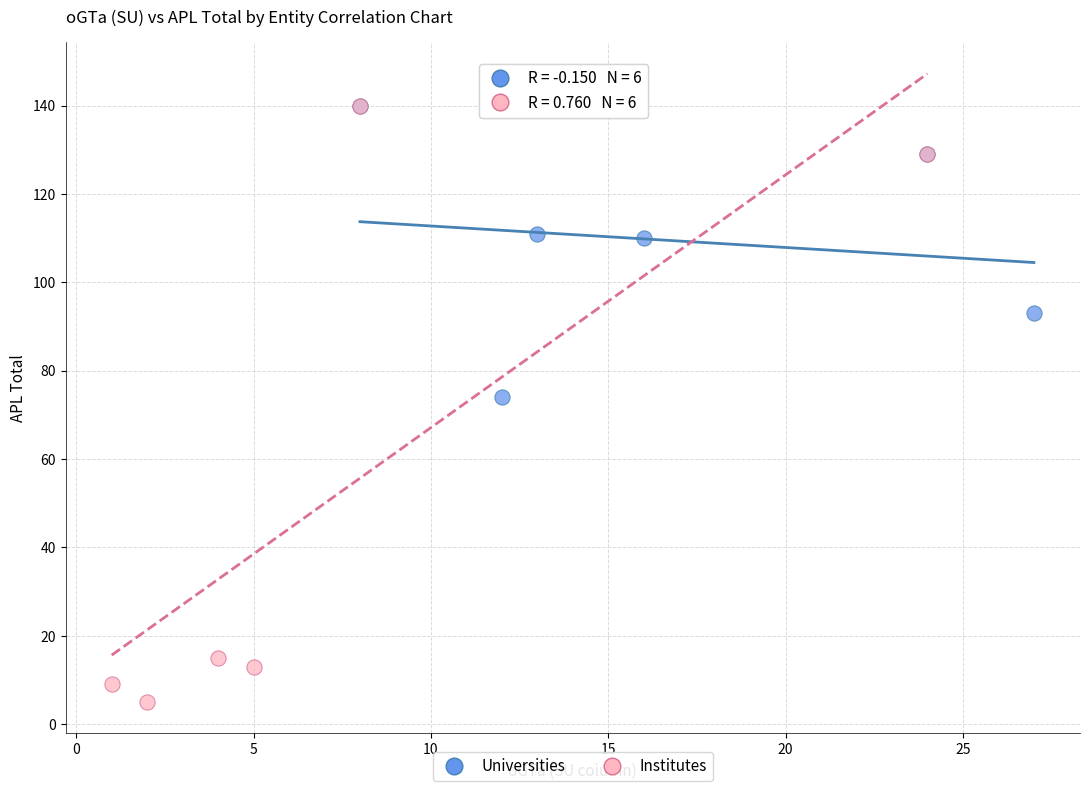

Which series reaches the minimum Y coordinate?

Institutes